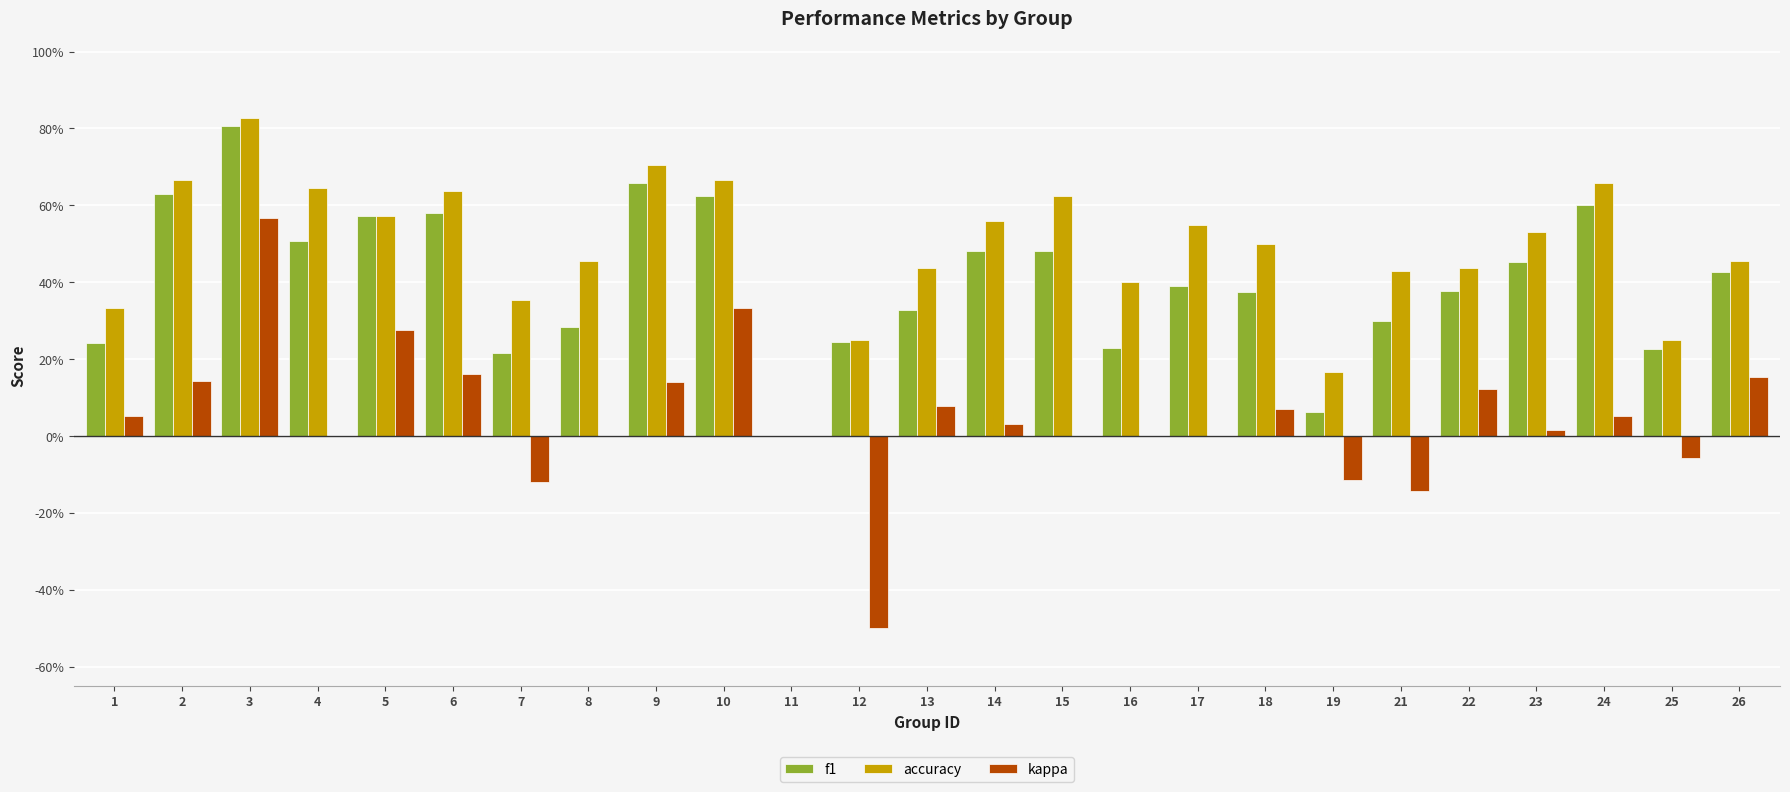

What is the total value across all series at 10?

1.6